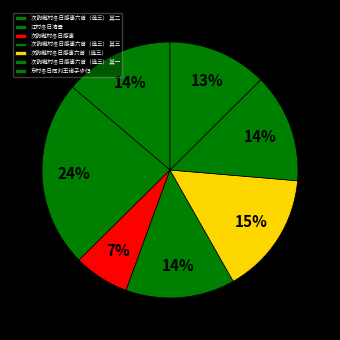

Rank the categories by value from highest to lowest.

江村冬日清景, 次韵樾村冬日感事六首（选三）, 次韵樾村冬日感事六首（选三） 其三, 次韵樾村冬日感事六首（选三） 其二, 次韵樾村冬日感事六首（选三） 其一, 东村冬日同刘王诸子步归, 次韵樾村冬日感事